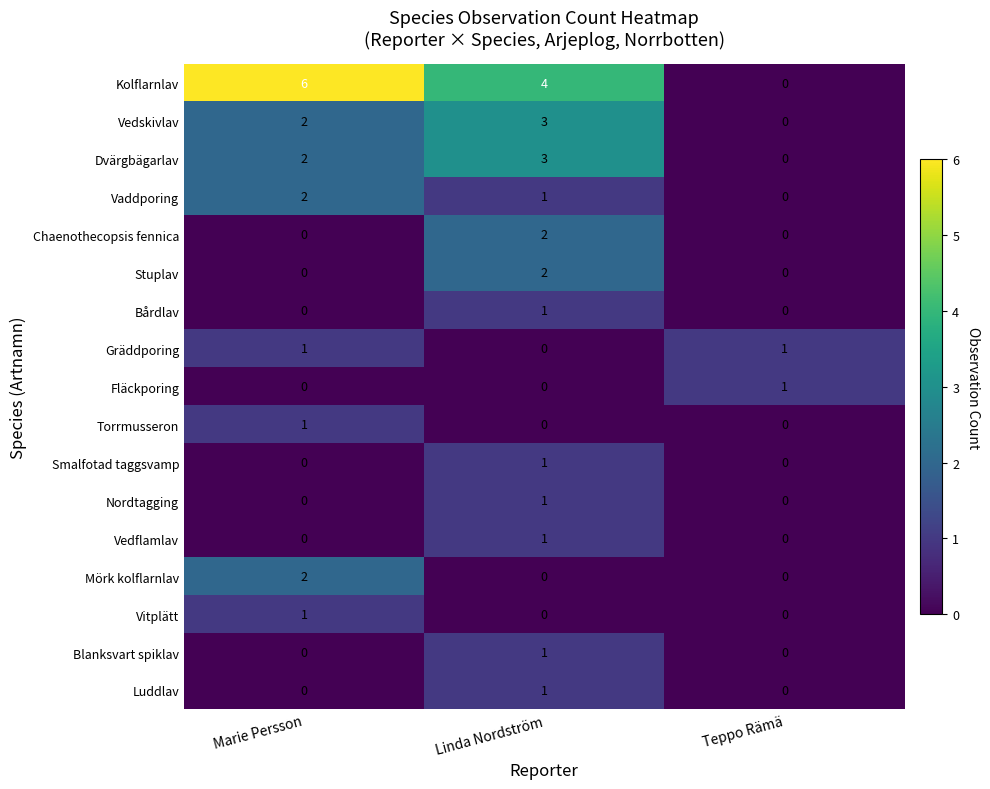

How many series are shown in this chart?

17